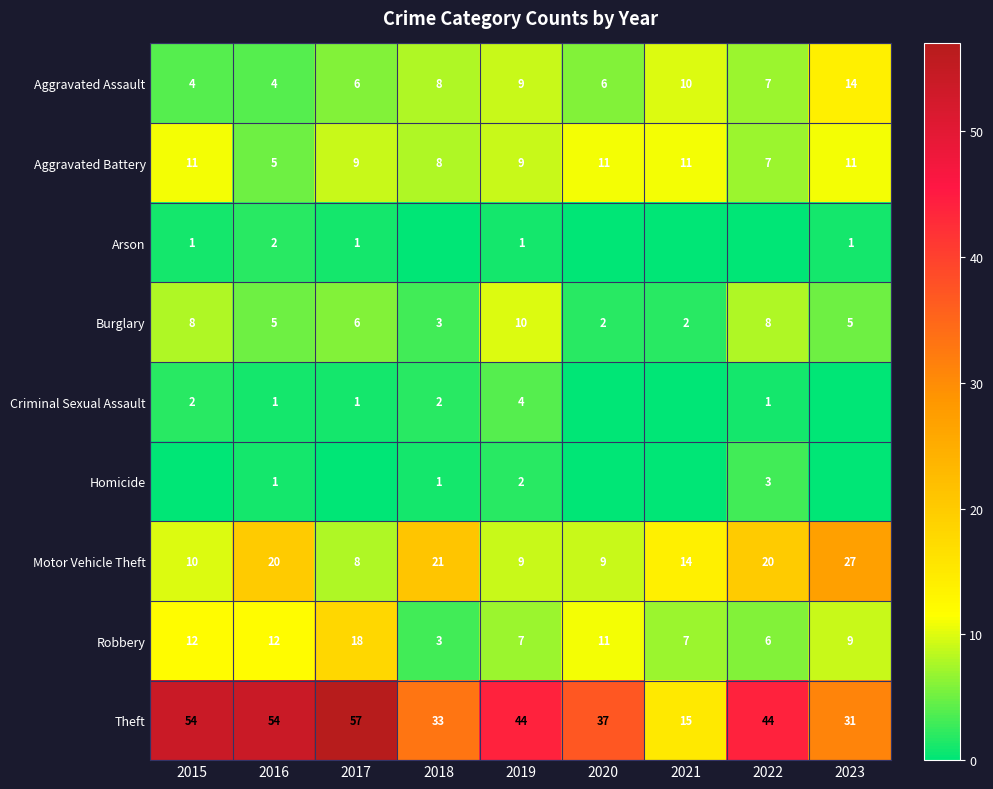

At which category does the chart reach its peak across all series?

2017